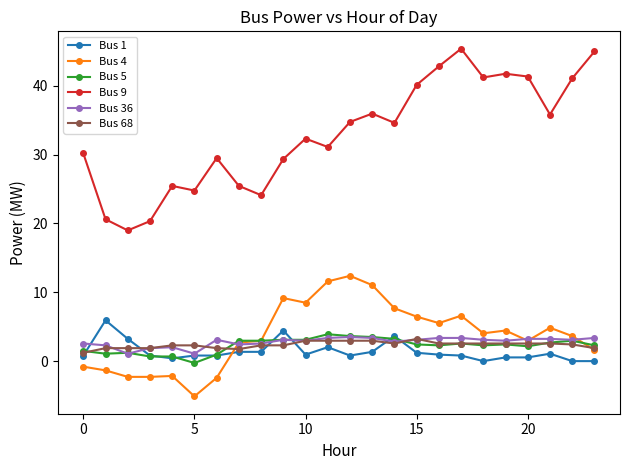

What is the sum of all Bus 36 values?

66.9